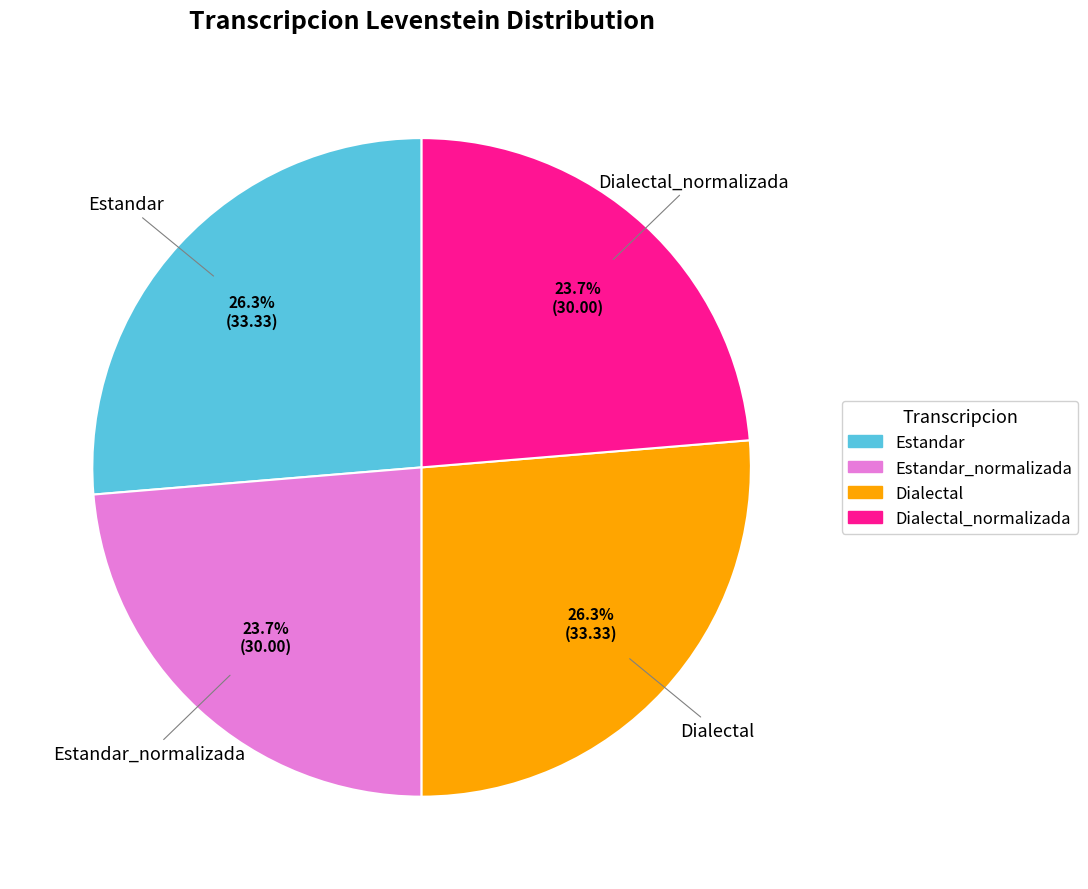

The Dialectal slice represents 26% of the pie. True or false?

True